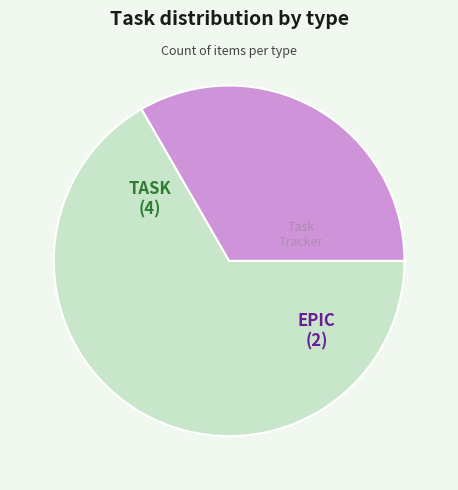

How many segments does this pie chart have?

2